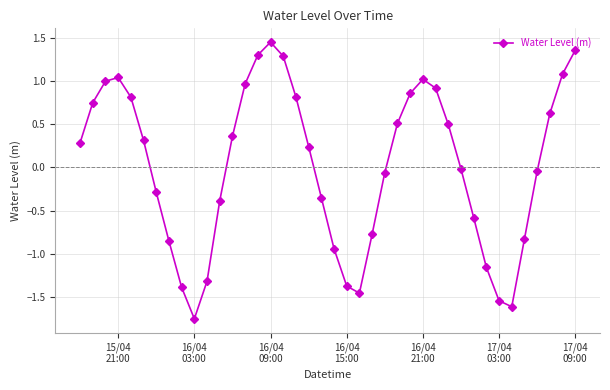

What is the value of the 22nd point from the left?

-1.4